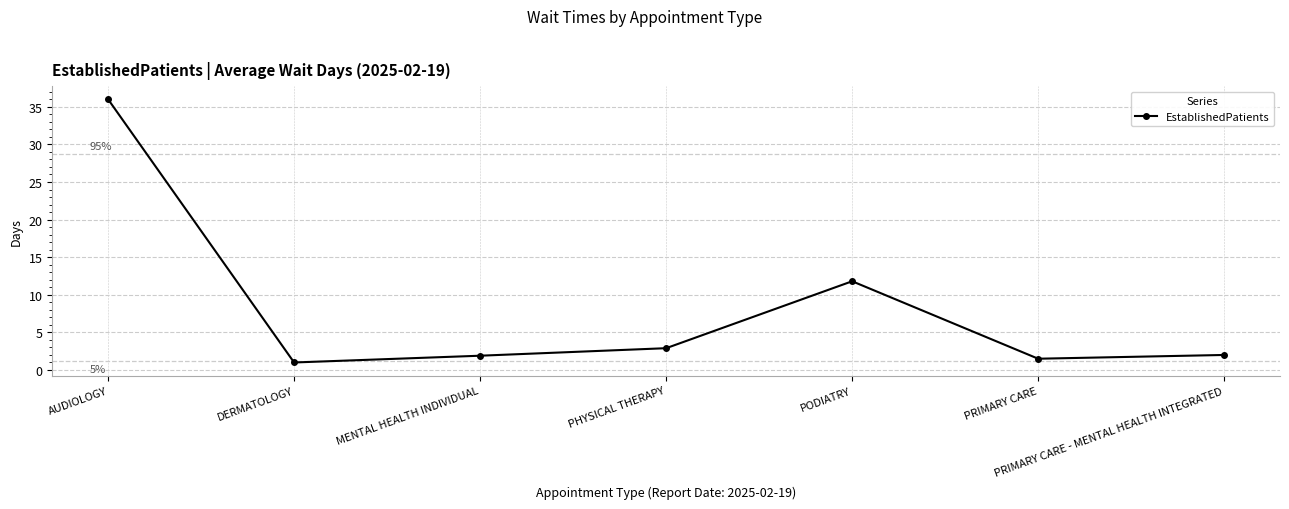

Approximately how many times larger is the value at PRIMARY CARE compared to DERMATOLOGY?

1.5